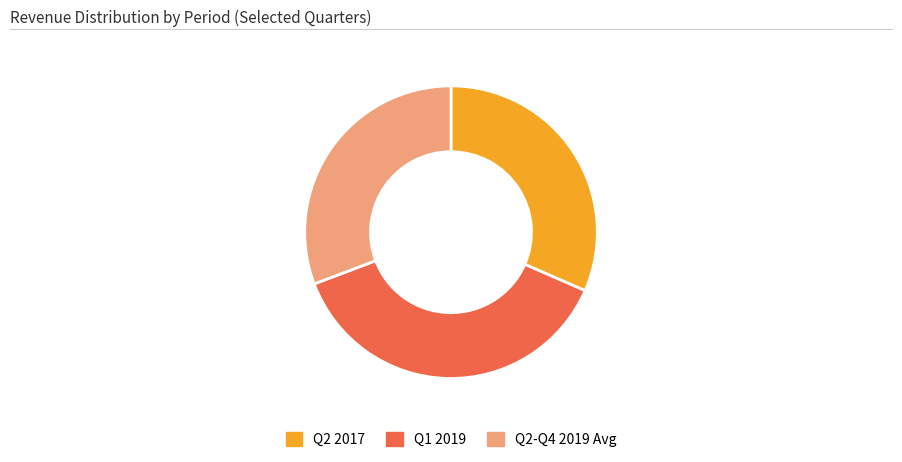

Which slice is the smallest?

Q2-Q4 2019 Avg